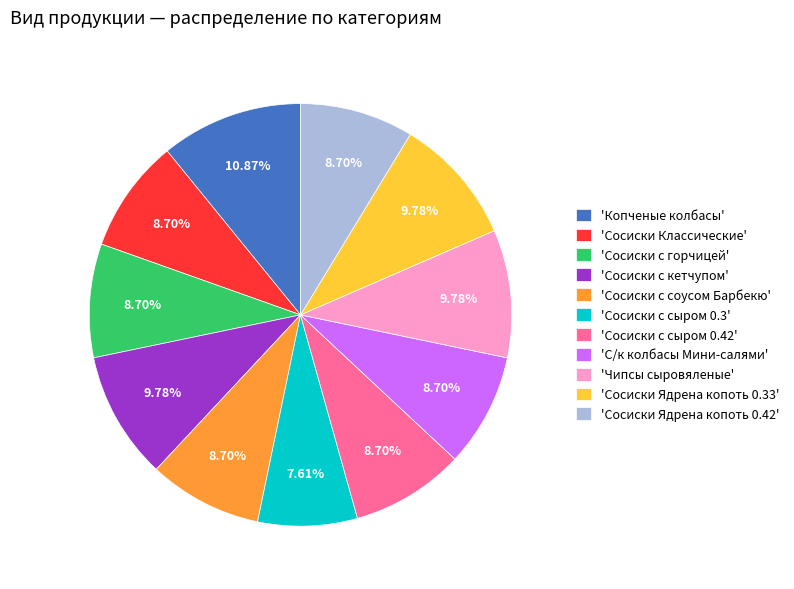

Between 'Чипсы сыровяленые' and 'С/к колбасы Мини-салями', which is larger?

'Чипсы сыровяленые'